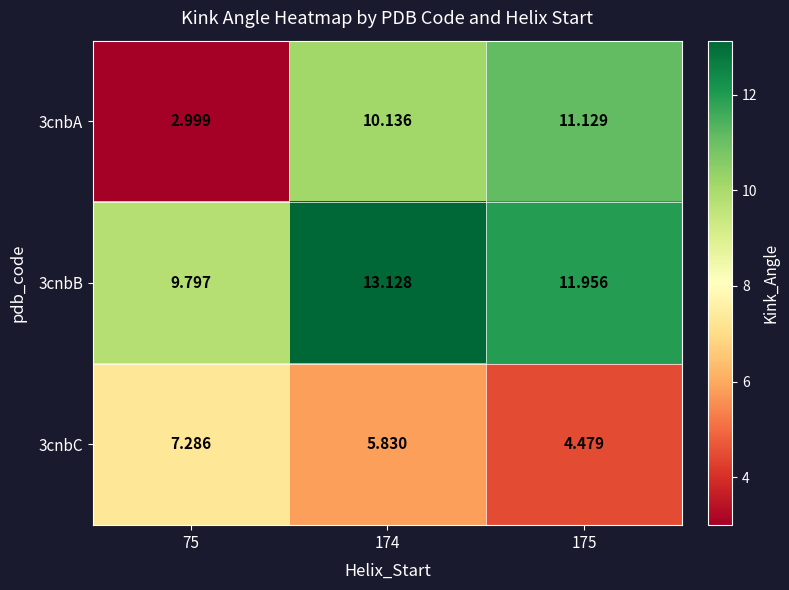

At which category is the sum across all series the highest?

174